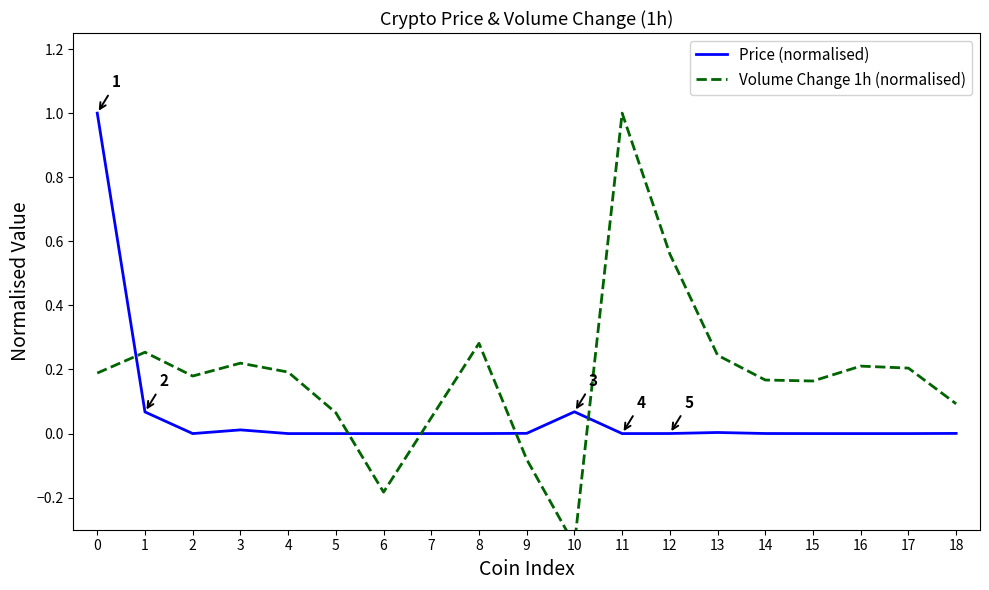

How many lines are shown in the chart?

2